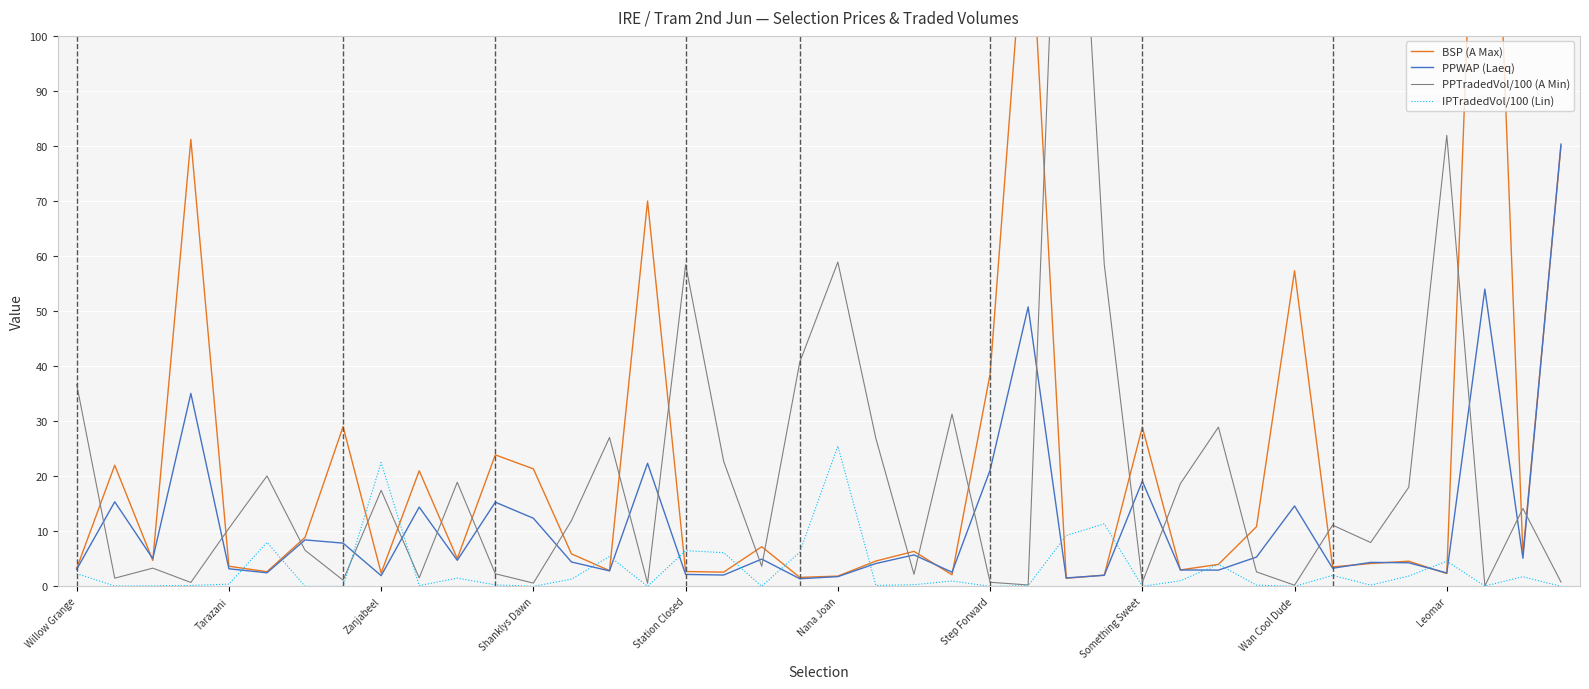

Rank the series by their maximum value, from highest to lowest.

BSP (A Max), PPTradedVol/100 (A Min), PPWAP (Laeq), IPTradedVol/100 (Lin)